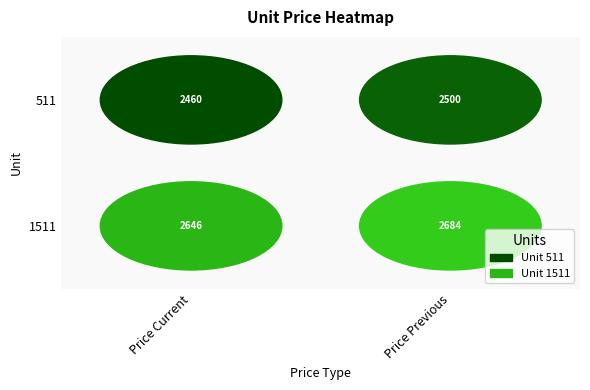

Is the value of 511 at 1 greater than the value of 1511 at 1?

No